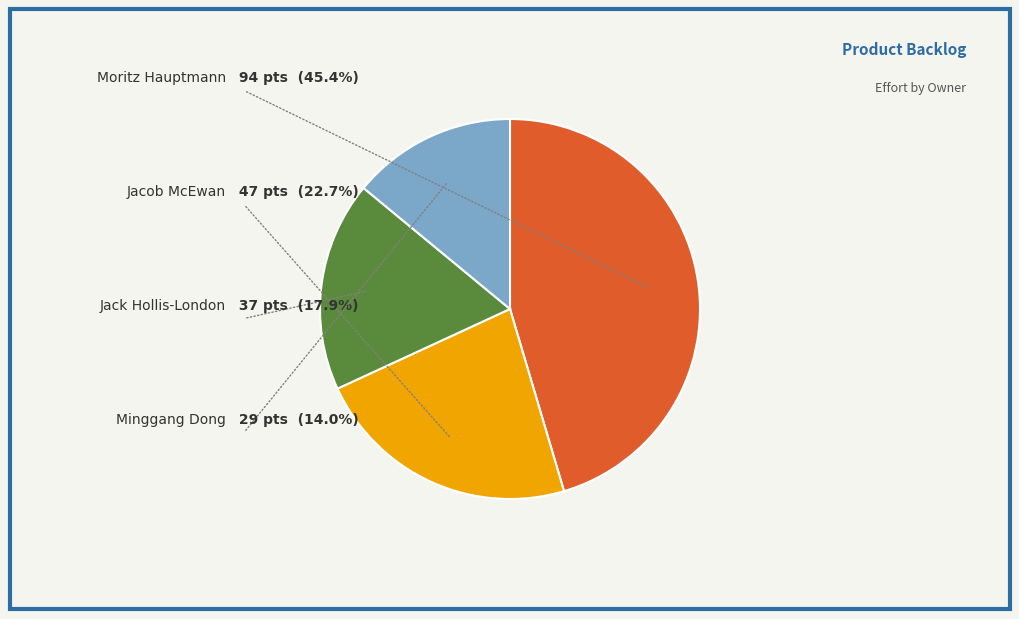

Is there any slice that represents more than half of the pie?

No